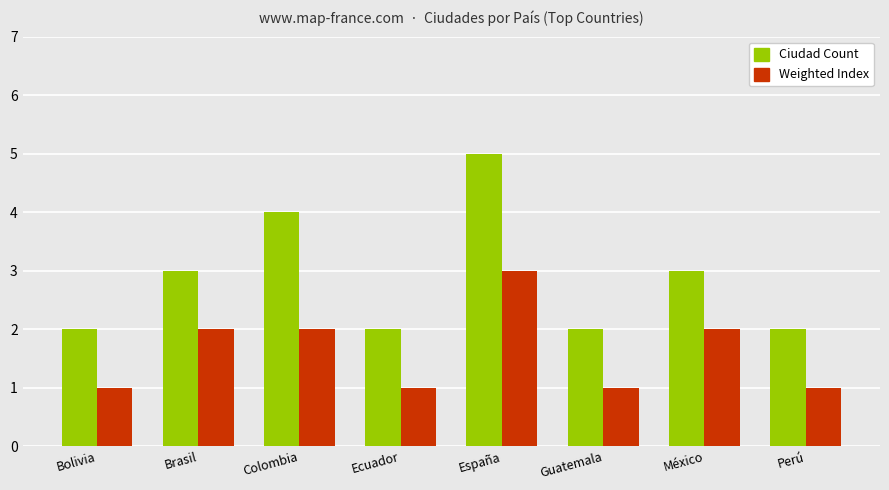

Does the chart contain stacked bars?

No